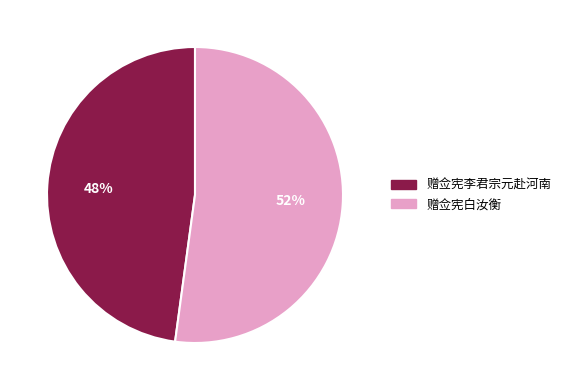

Which category has the smallest portion of the pie?

赠佥宪李君宗元赴河南